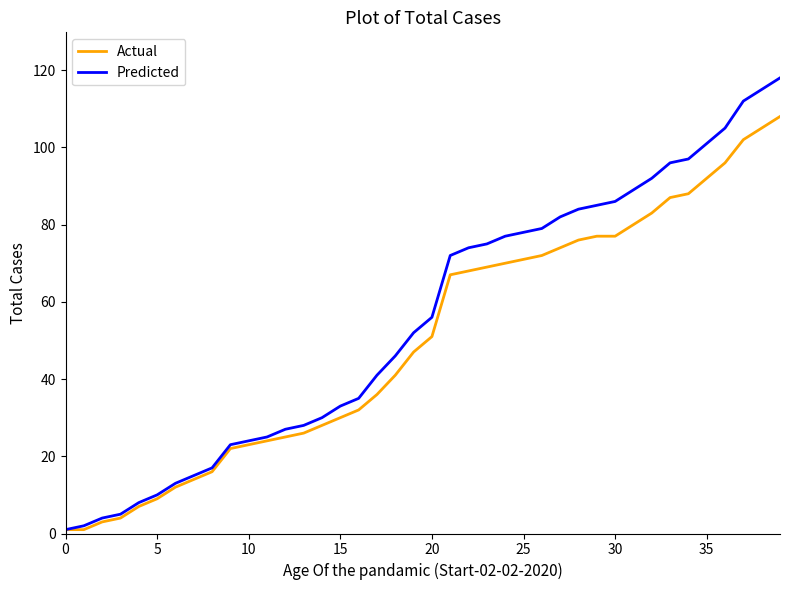

List the series in order of their peak value, highest first.

Predicted, Actual